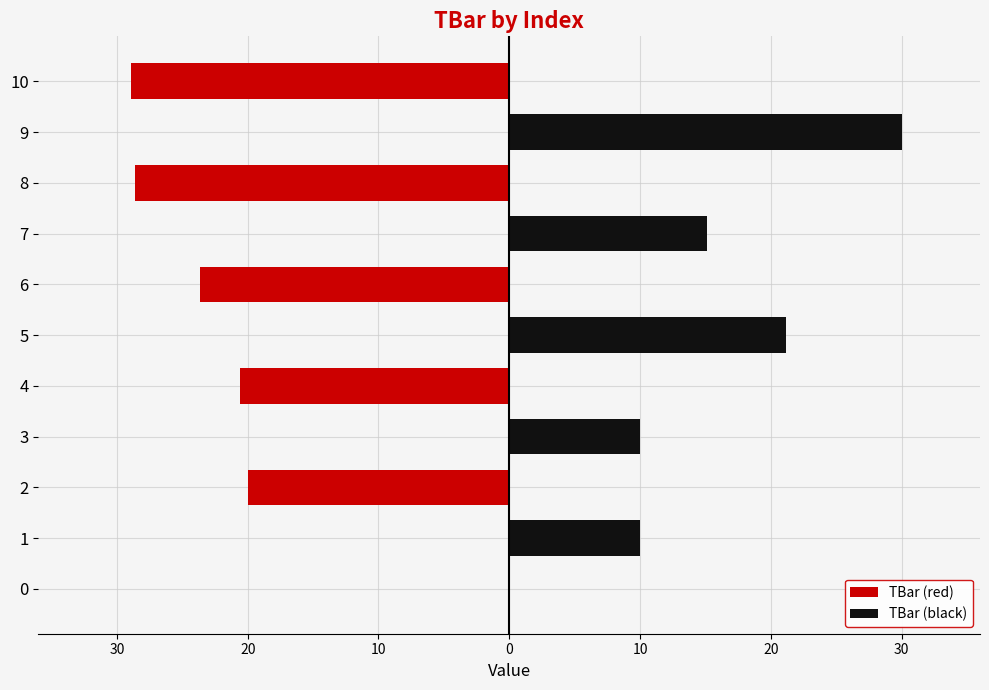

List the series in order of their overall mean, lowest first.

TBar (red), TBar (black)